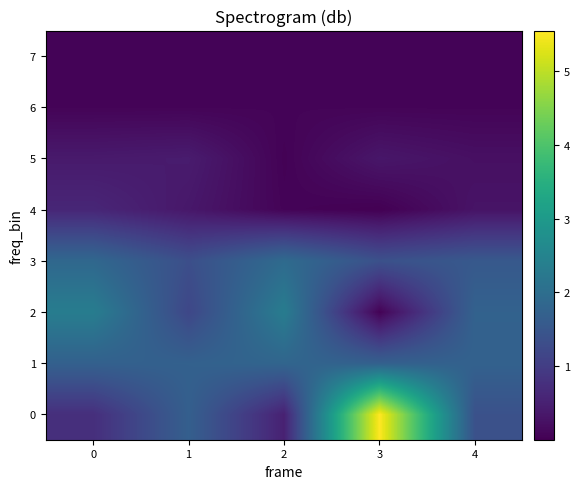

What is the spread (max minus min) of values at 4?

1.7